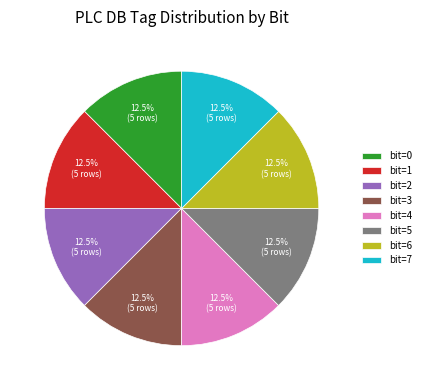

What percentage is NOT represented by bit=2?

87.5%